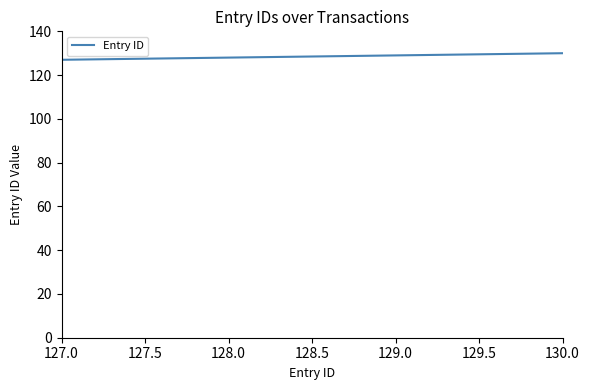

What is the approximate value at 128.0?

128